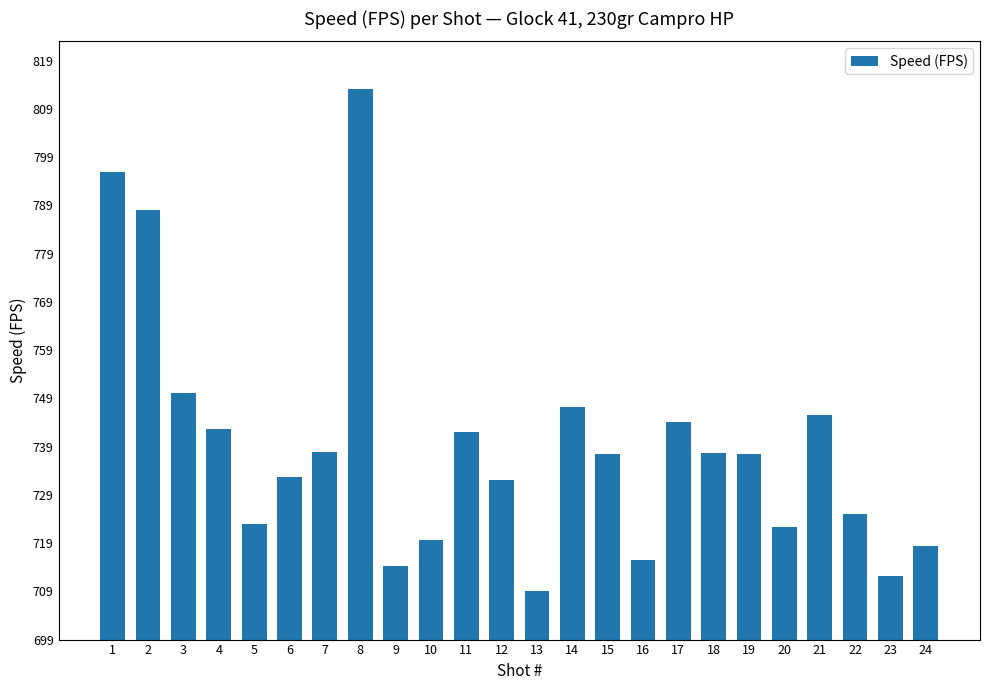

What is the sum of all values?

17743.1